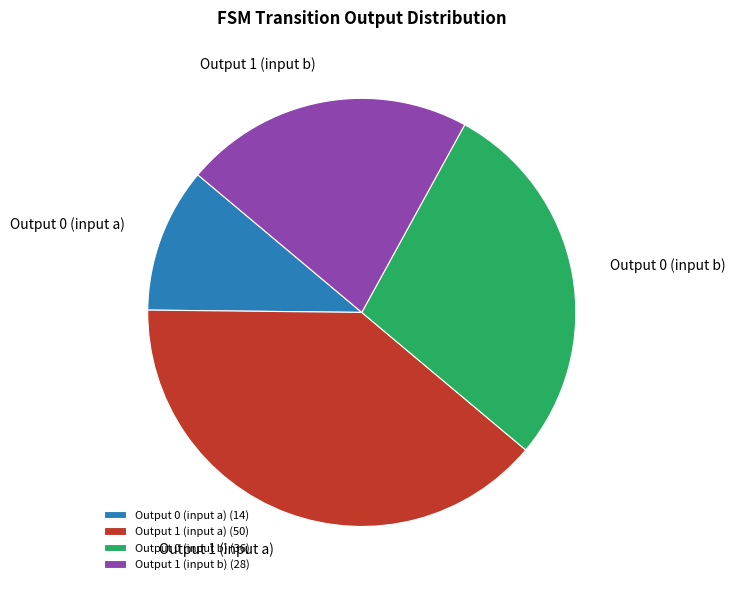

Is it true that Output 1 (input a) is 39% of the pie?

True